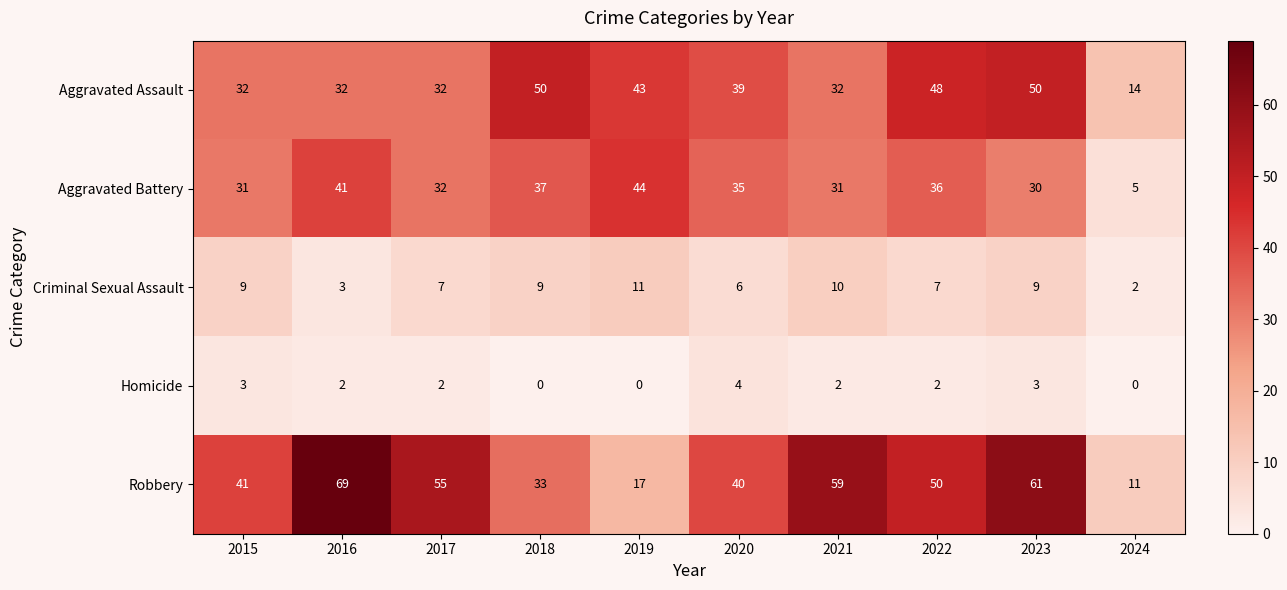

What is the spread (max minus min) of values at 2024?

14